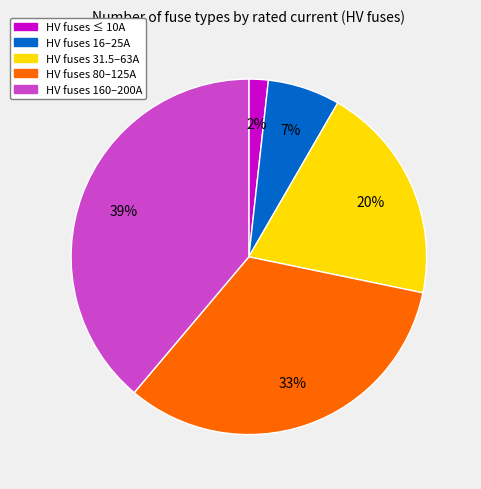

Is there any slice that represents more than half of the pie?

No